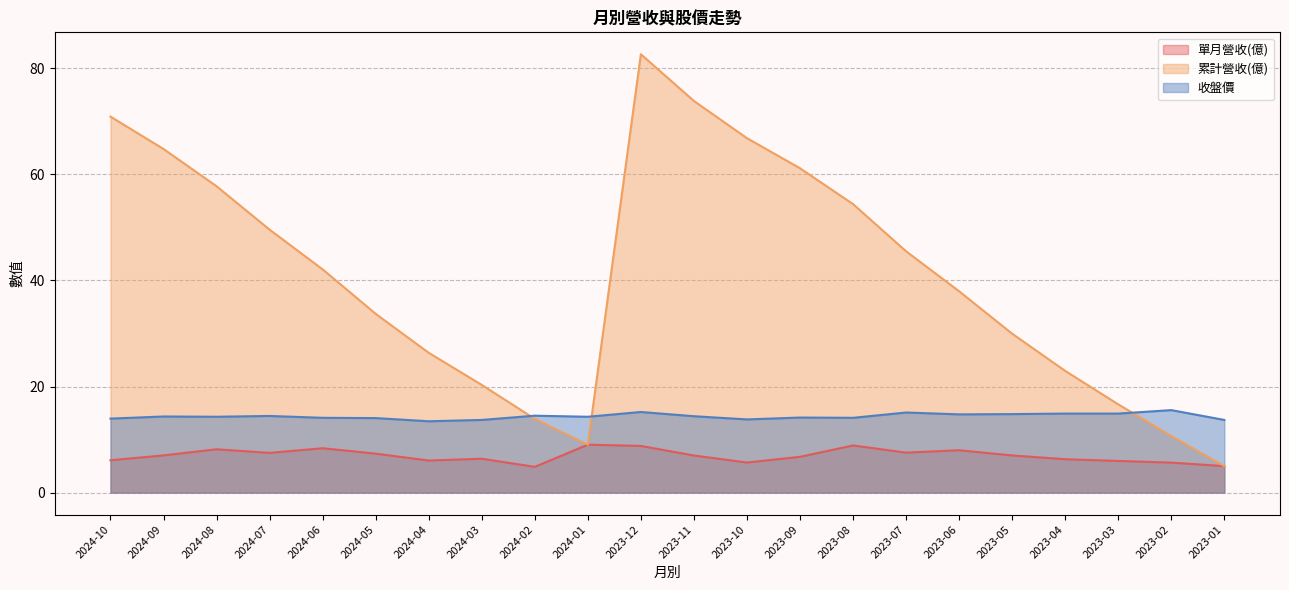

What is the maximum value for 累計營收(億)?

82.6